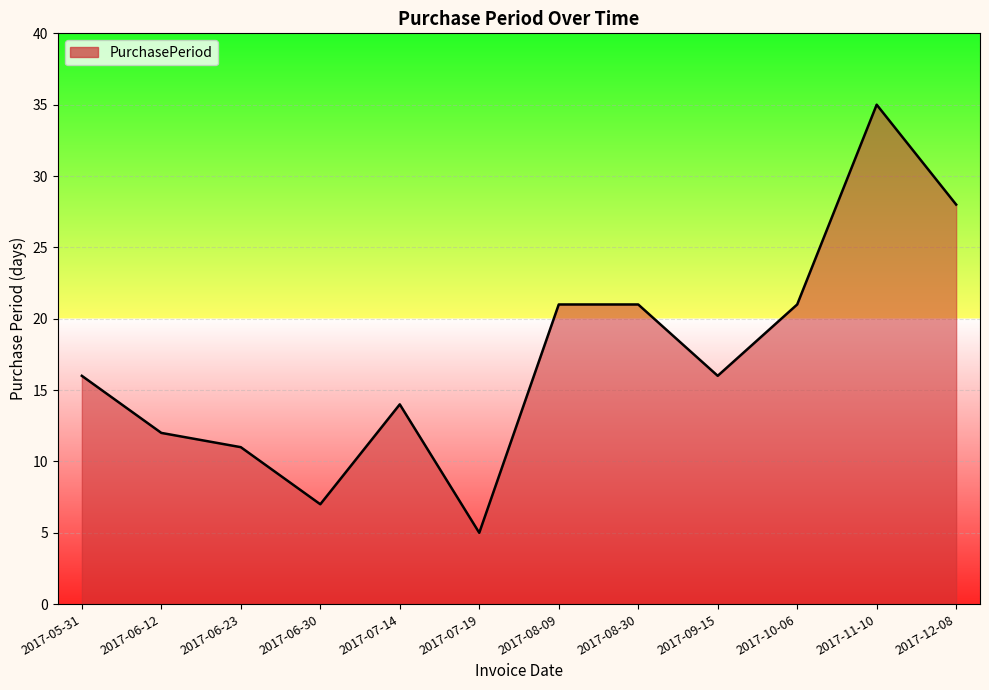

Reading right to left, list all the values displayed in this chart.

2017-12-08=28	2017-11-10=35	2017-10-06=21	2017-09-15=16	2017-08-30=21	2017-08-09=21	2017-07-19=5	2017-07-14=14	2017-06-30=7	2017-06-23=11	2017-06-12=12	2017-05-31=16